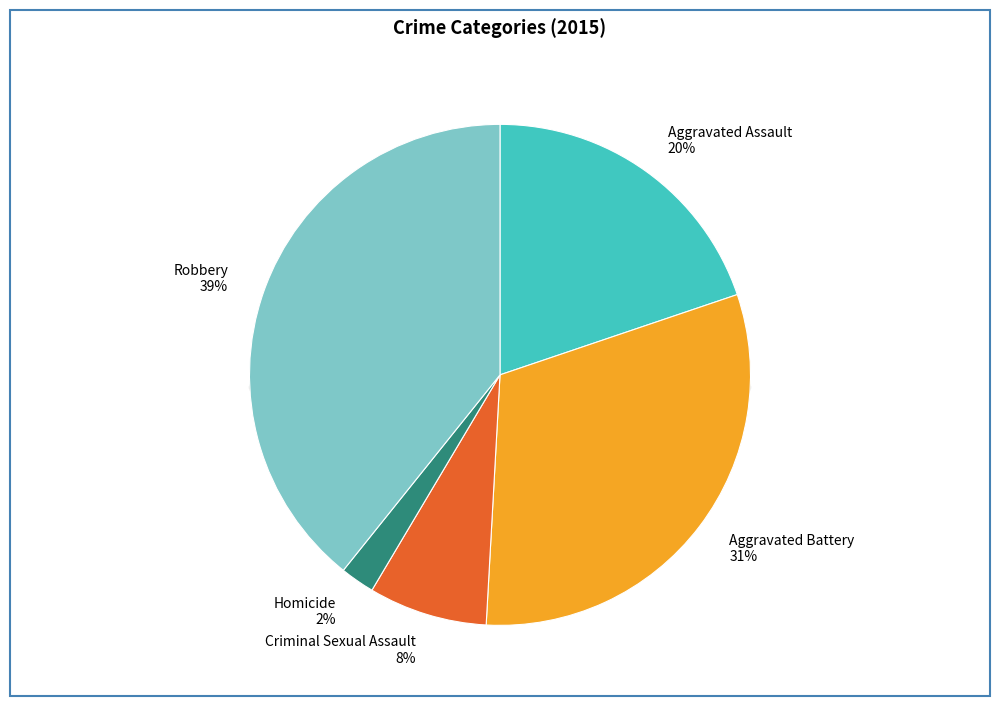

How many segments does this pie chart have?

5